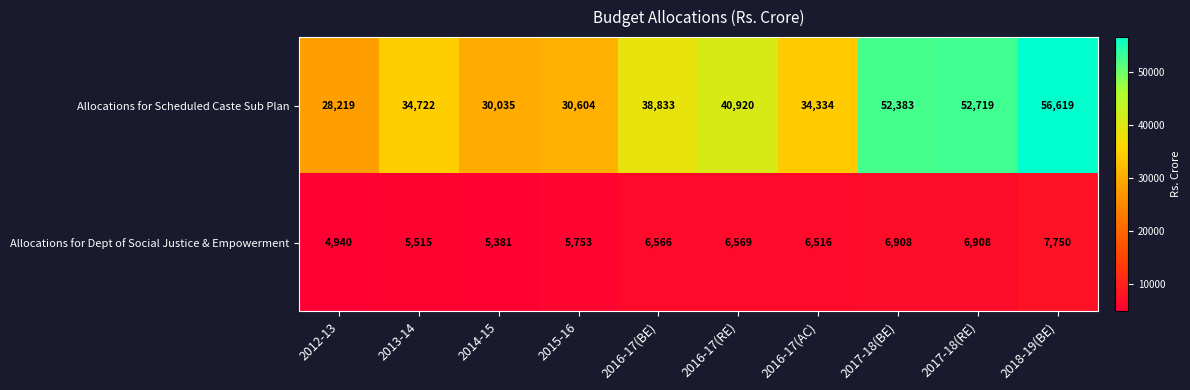

What is the difference between the maximum and minimum values in the Allocations for Scheduled Caste Sub Plan series?

28400